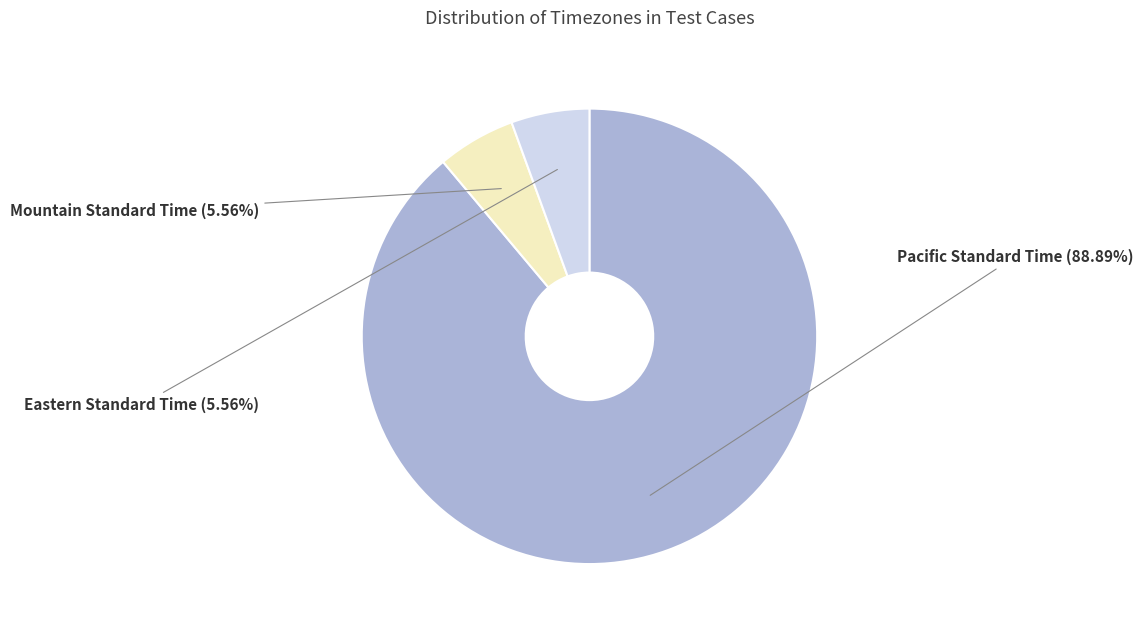

To the nearest percent, what portion does Pacific Standard Time represent?

89%